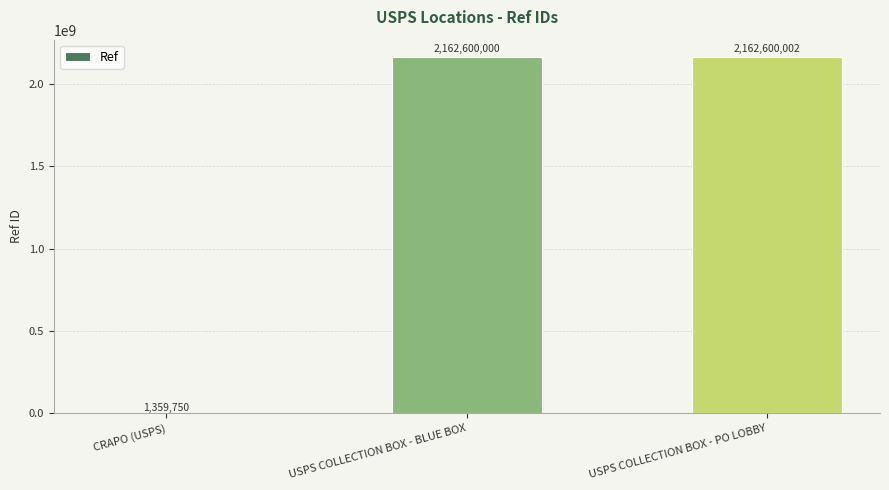

What is the change in value from USPS COLLECTION BOX - BLUE BOX to USPS COLLECTION BOX - PO LOBBY?

+2